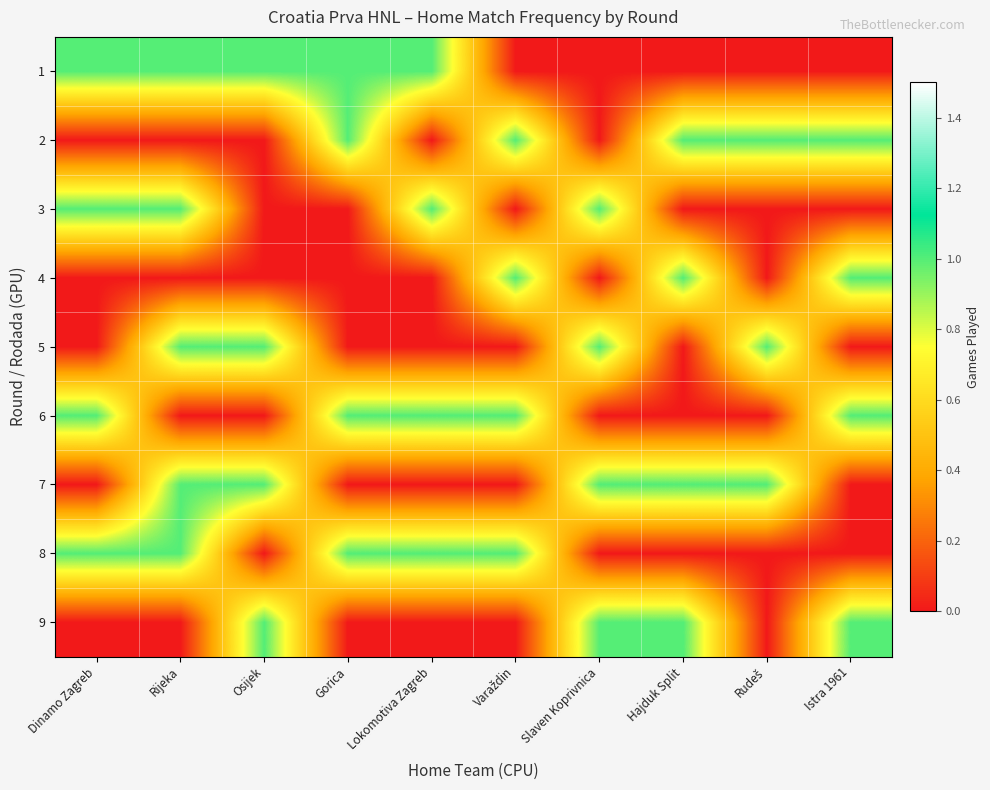

Rank the series by their maximum value, from lowest to highest.

1, 2, 3, 4, 5, 6, 7, 8, 9